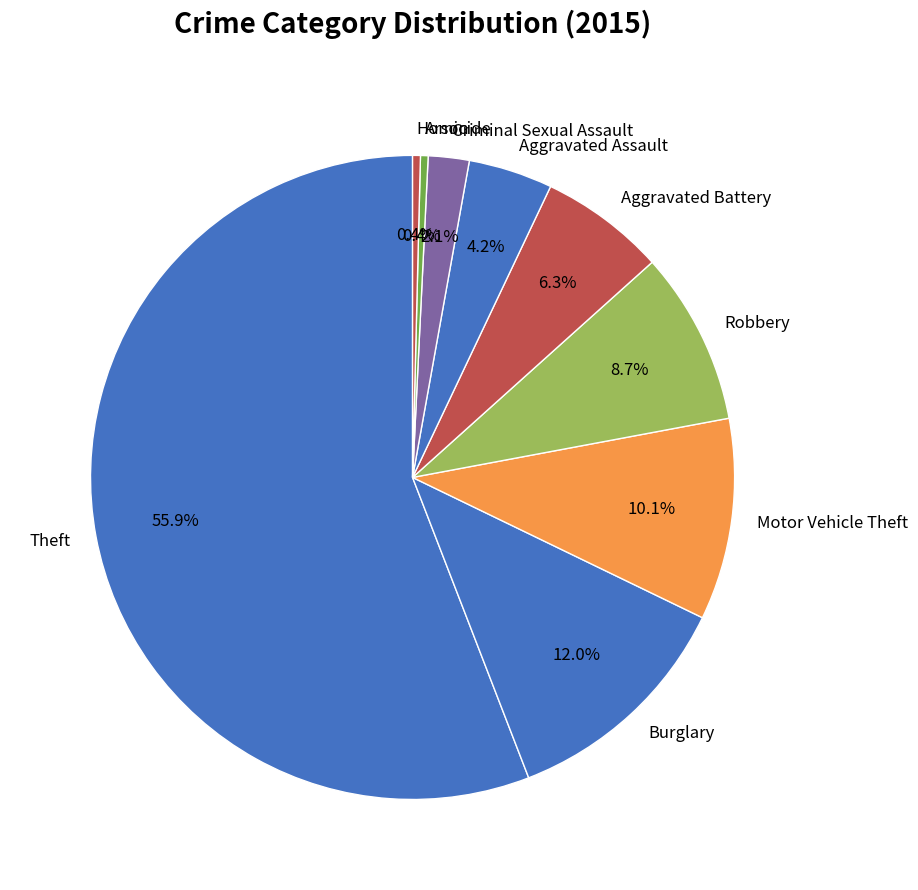

To the nearest percent, what is the difference between the largest and smallest slice percentages?

55%